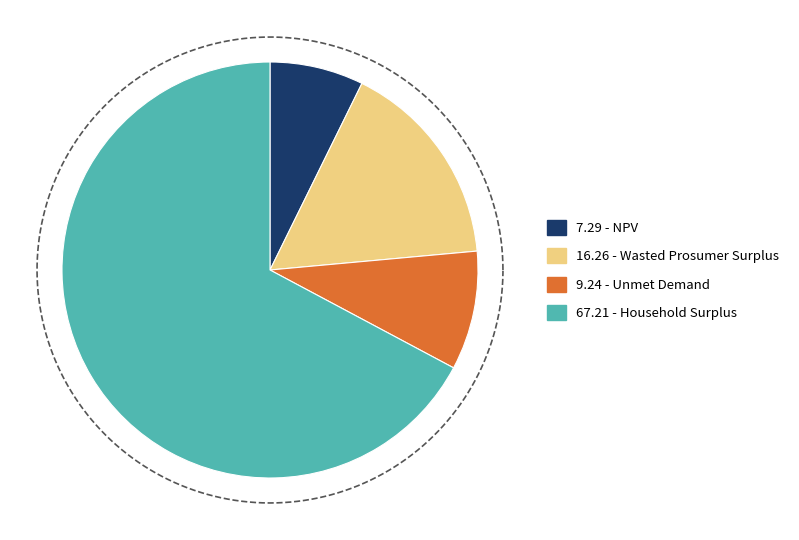

Which slice is the largest?

Household Surplus